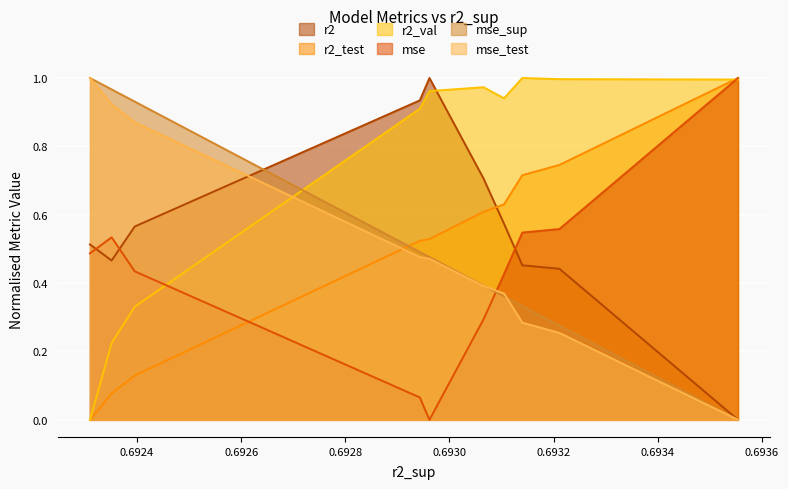

Which series has the largest total across all categories?

r2_val